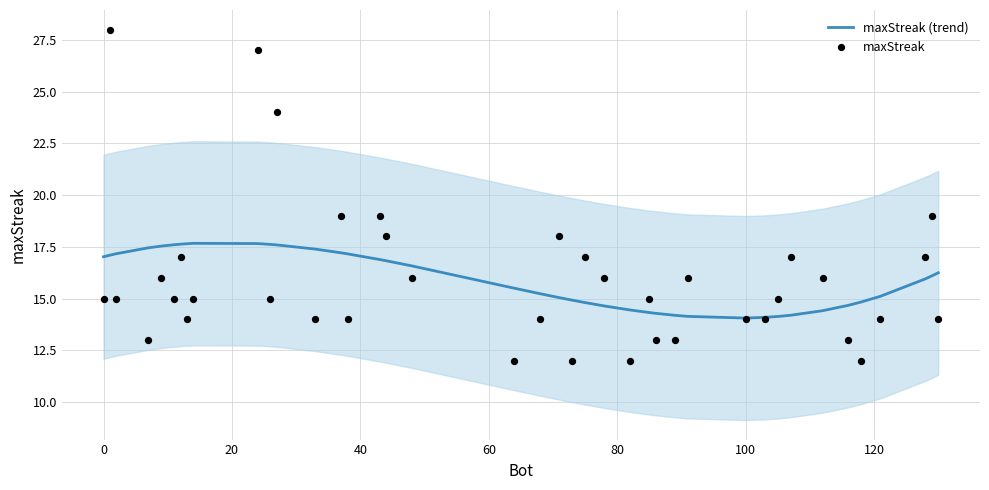

Which series contains the highest Y value?

maxStreak